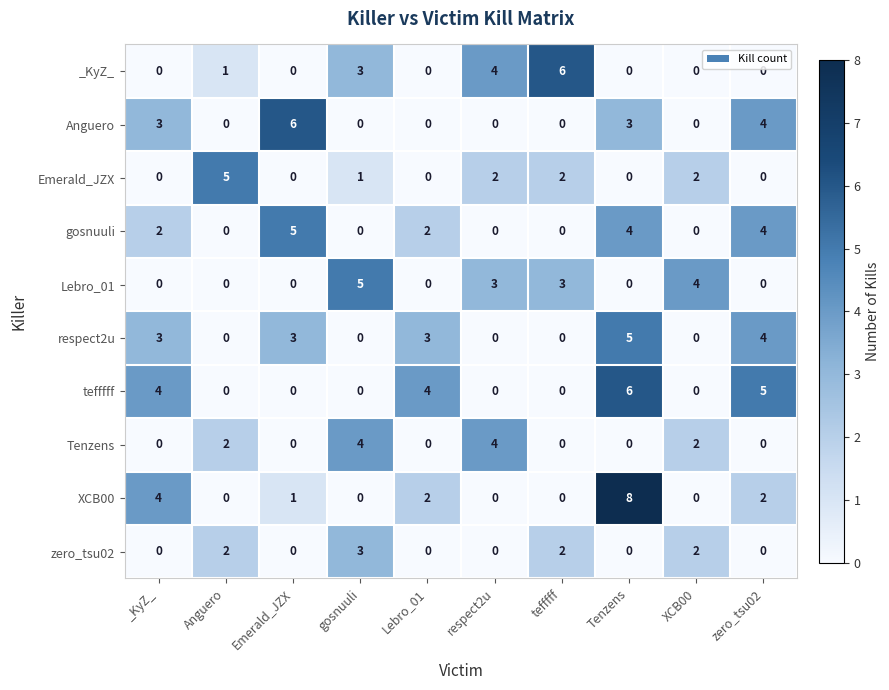

What is the spread (max minus min) of values at Lebro_01?

4